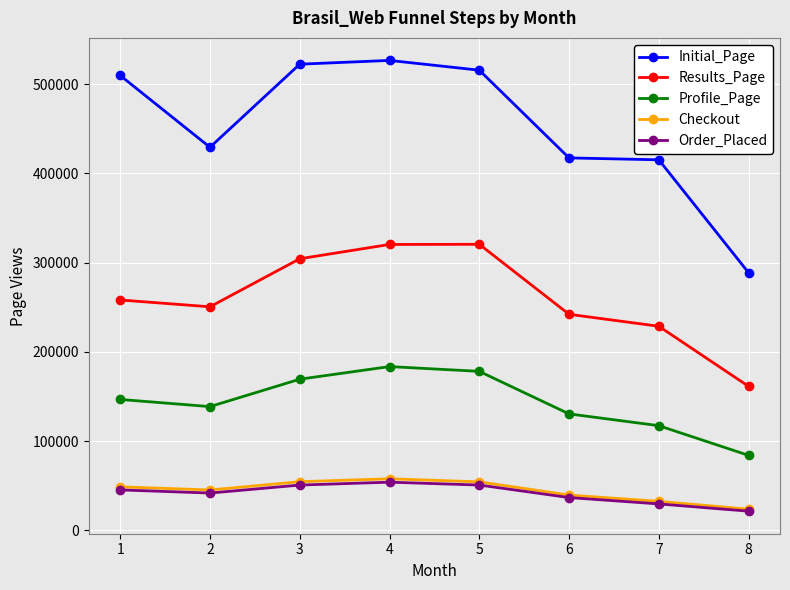

Where is the first local minimum for Initial_Page?

2